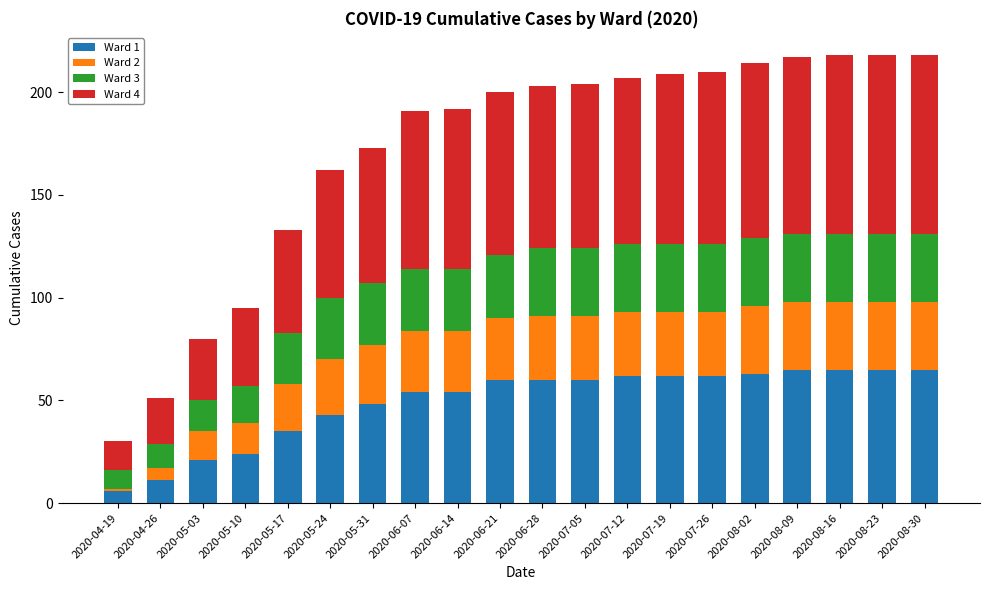

What are all the series names shown in the legend?

Ward 1, Ward 2, Ward 3, Ward 4